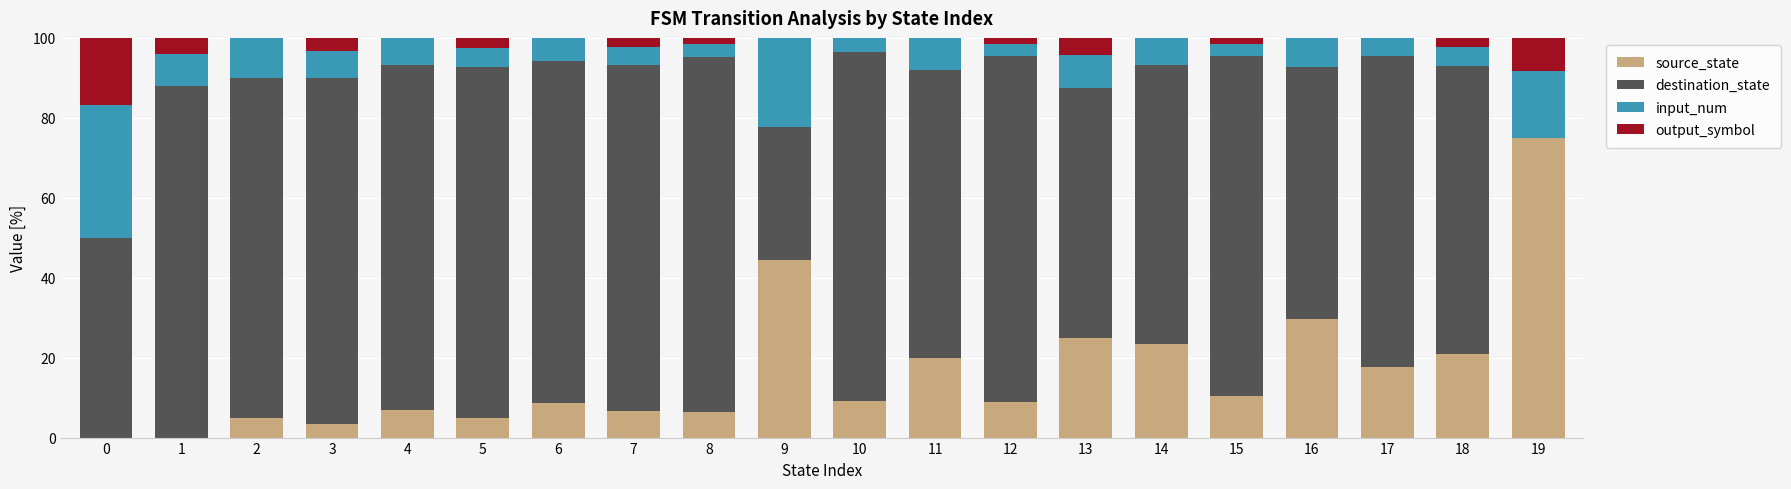

The value of source_state at 14 is 23.3. True or false?

True